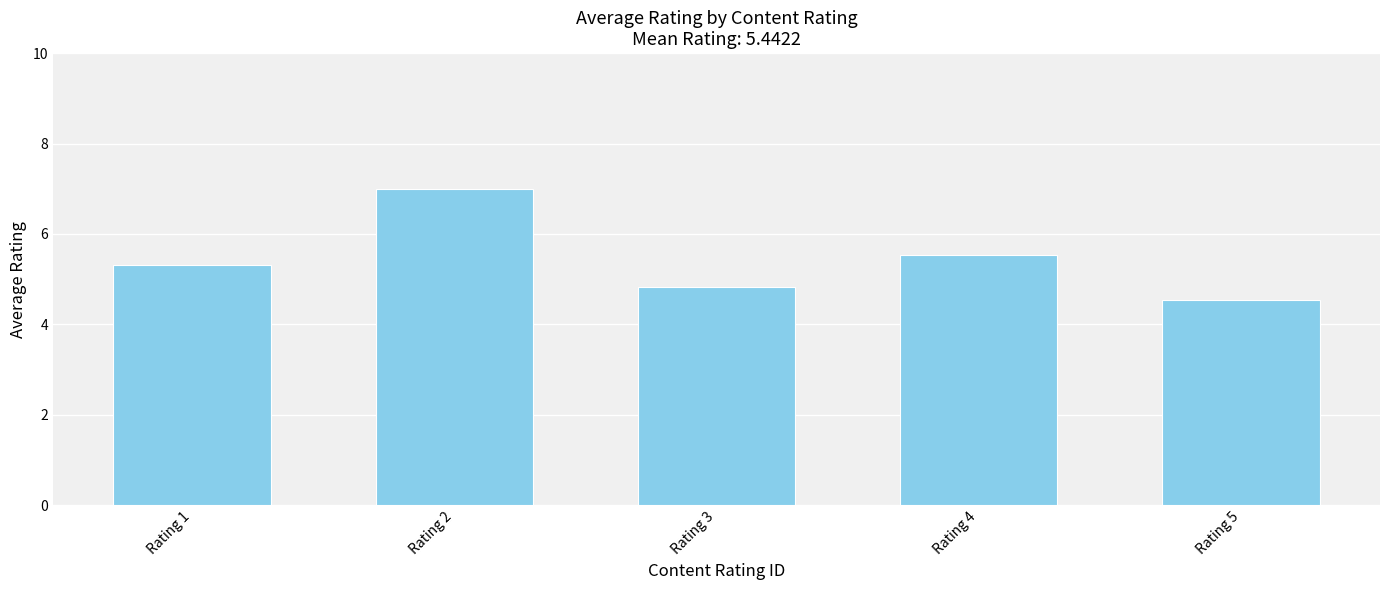

How many distinct data groups are displayed?

1